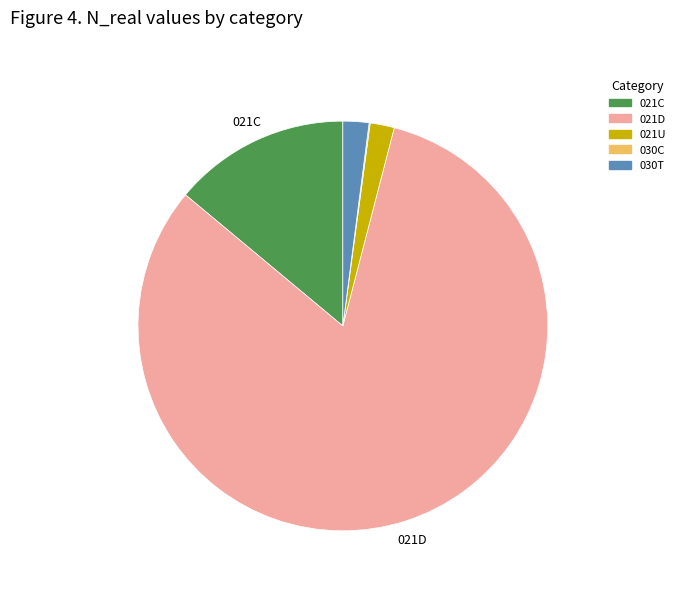

Is the sum of 021D and 021U greater than half?

Yes